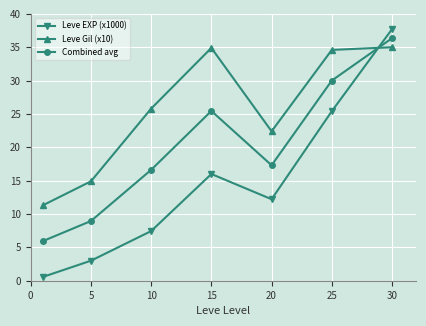

How many categories are shown in the chart?

7